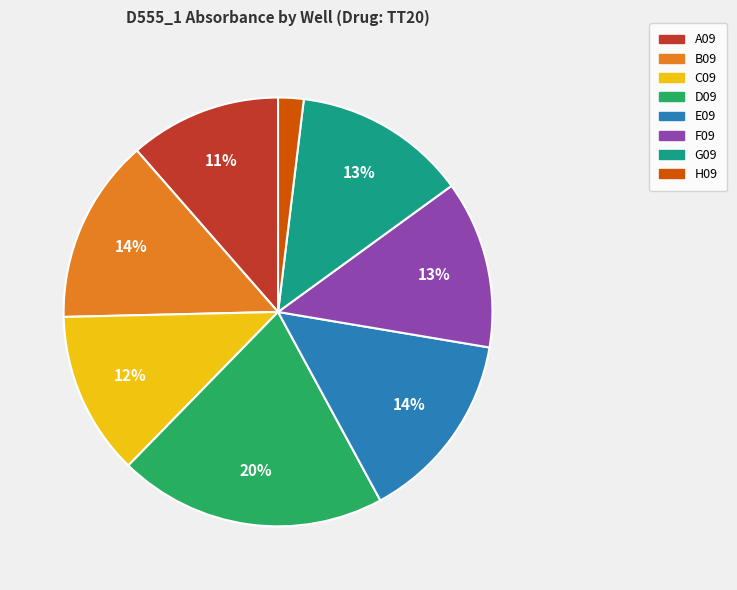

Which has a higher value, E09 or F09?

E09